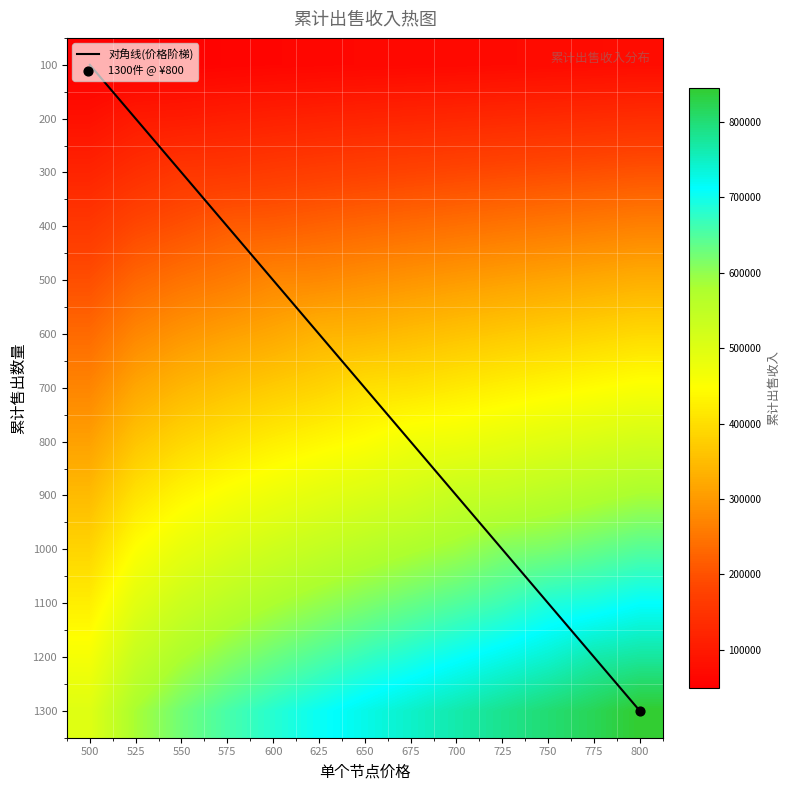

Is it true that 700 equals 208567.0 at 550?

False